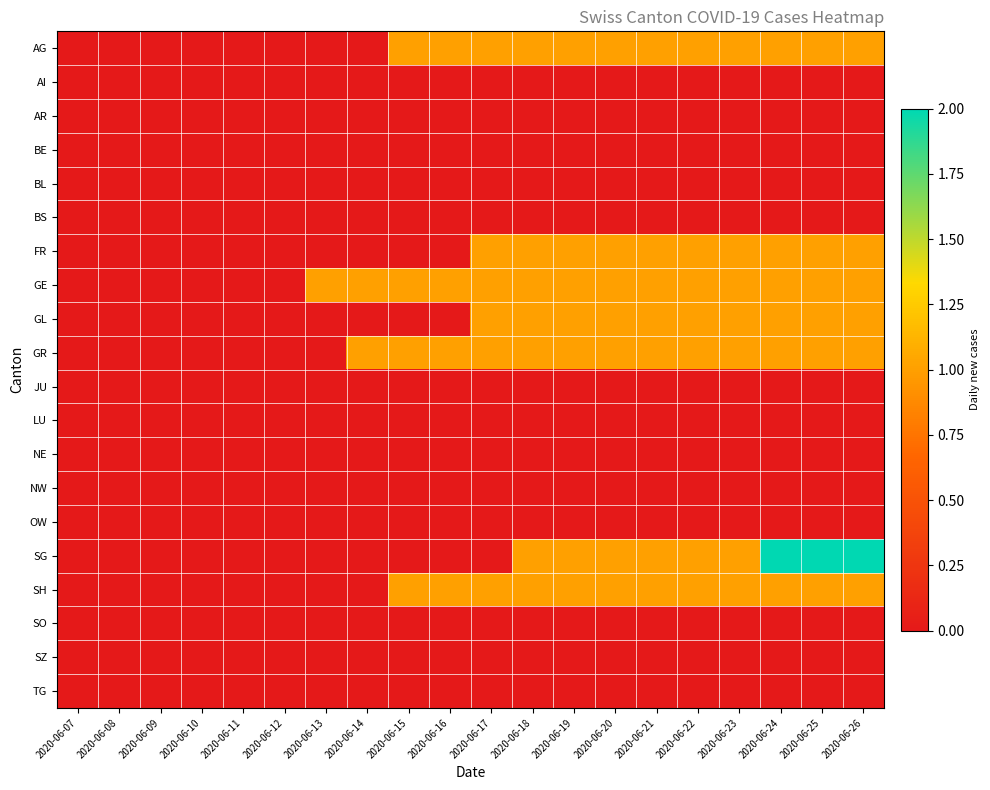

List the series in order of their peak value, highest first.

SG, AG, FR, GE, GL, GR, SH, AI, AR, BE, BL, BS, JU, LU, NE, NW, OW, SO, SZ, TG